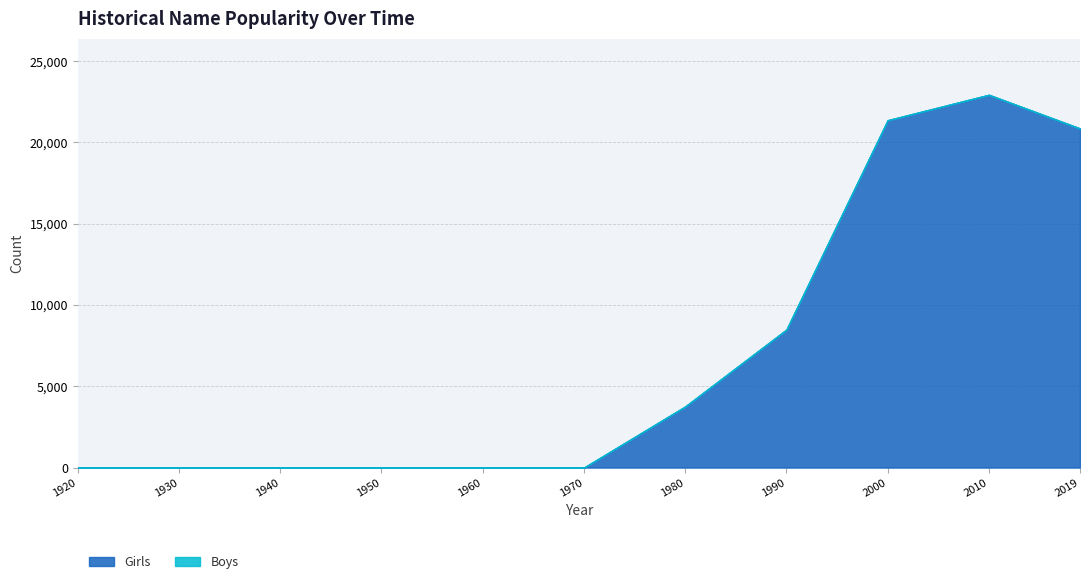

At which category is the sum across all series the highest?

2010